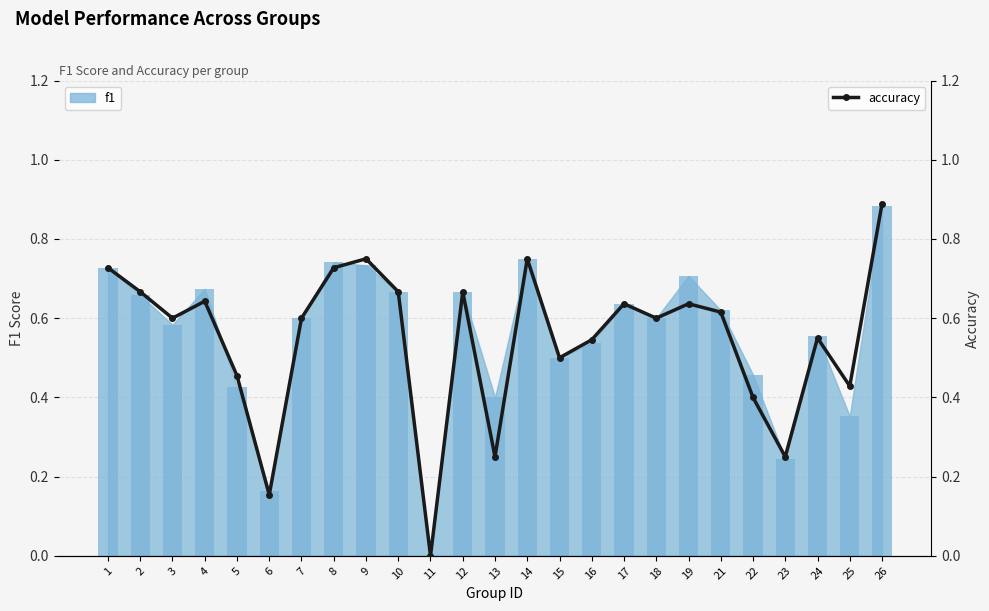

True or false: the data shows 0.8 at 18.

False